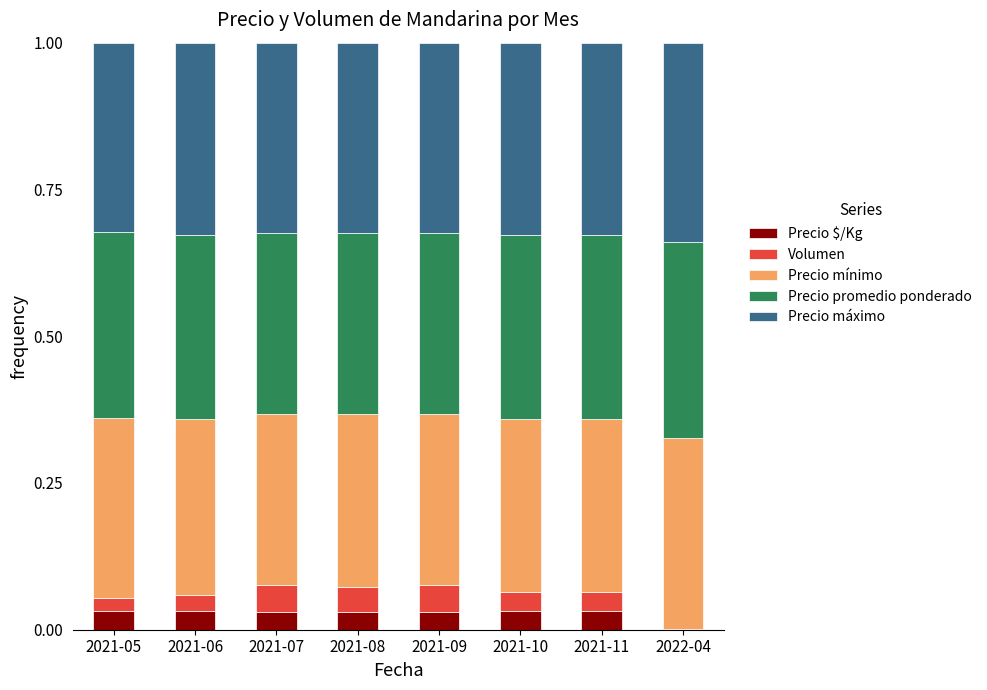

Are the bars horizontal?

No